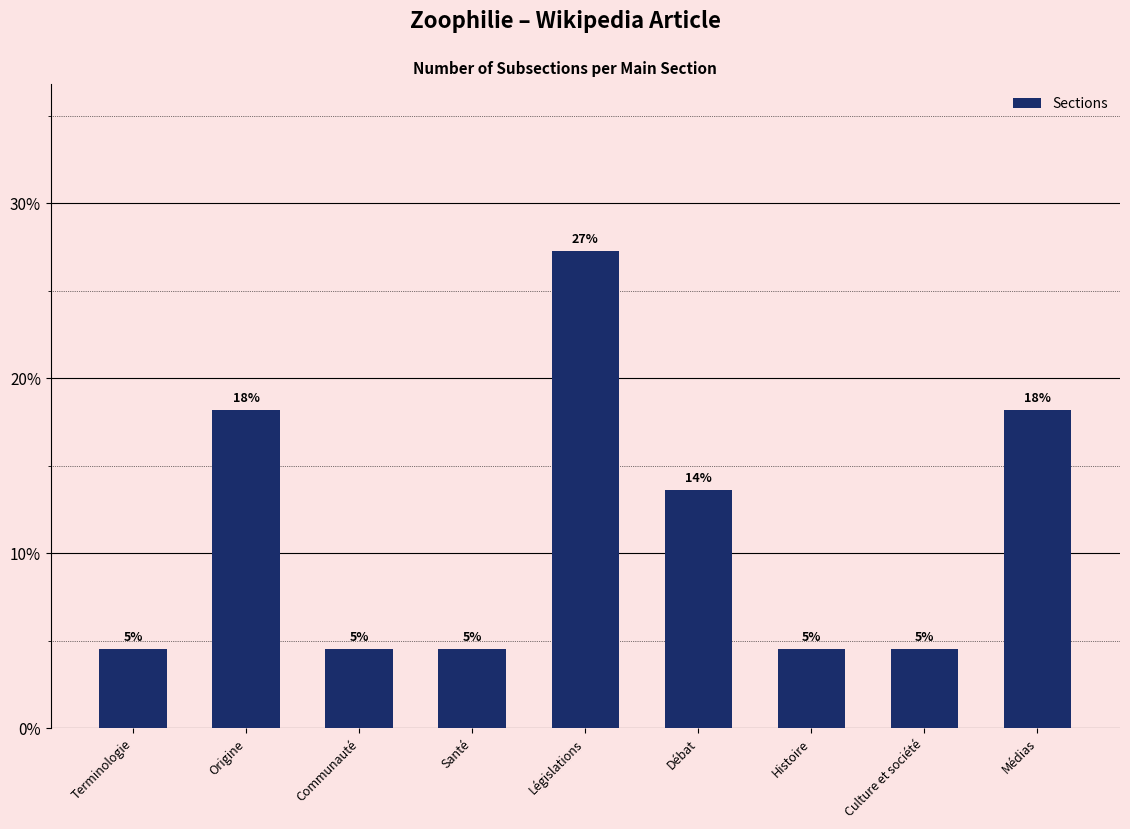

Does the chart contain any negative values?

No